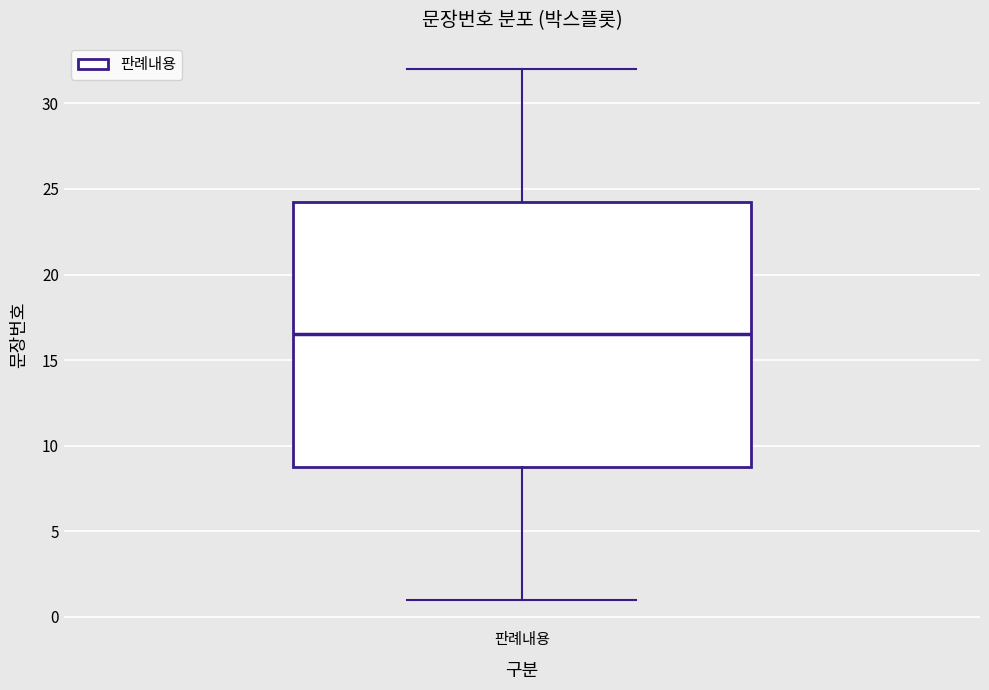

Where does the lower whisker of the box for 판례내용 end on the y-axis? The values are not printed on the chart, so give them approximately, as read against the axis.

1.0